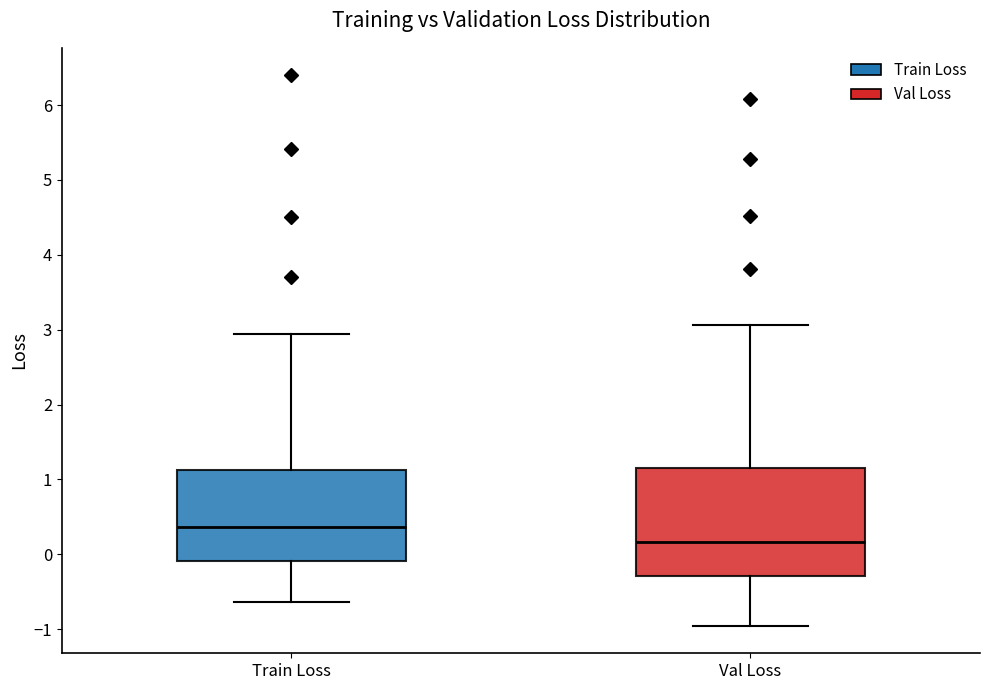

Which box has the highest median line?

Train Loss